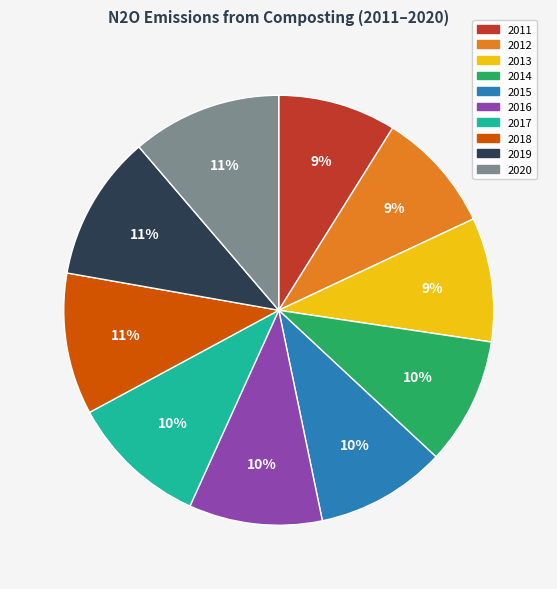

To the nearest percent, what is the average slice percentage?

10%